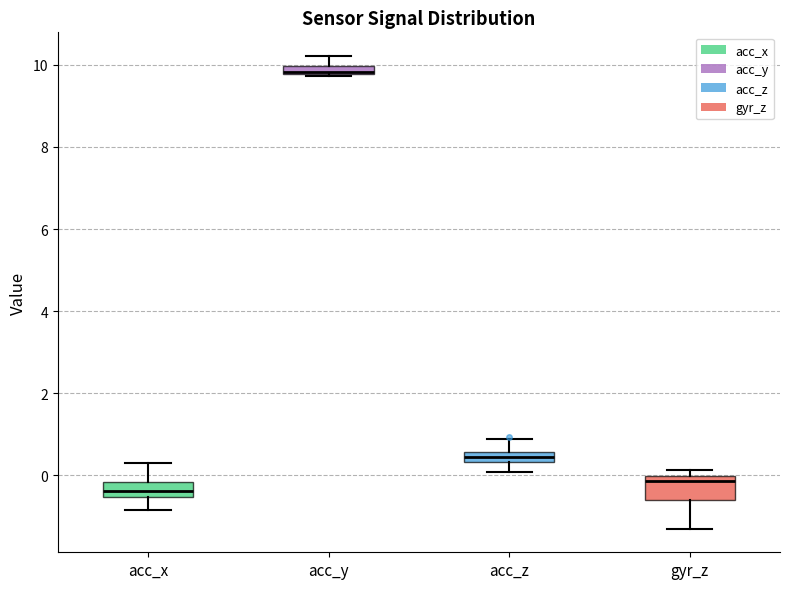

Where is the lower edge of the box for acc_y on the y-axis? The values are not printed on the chart, so give them approximately, as read against the axis.

9.8